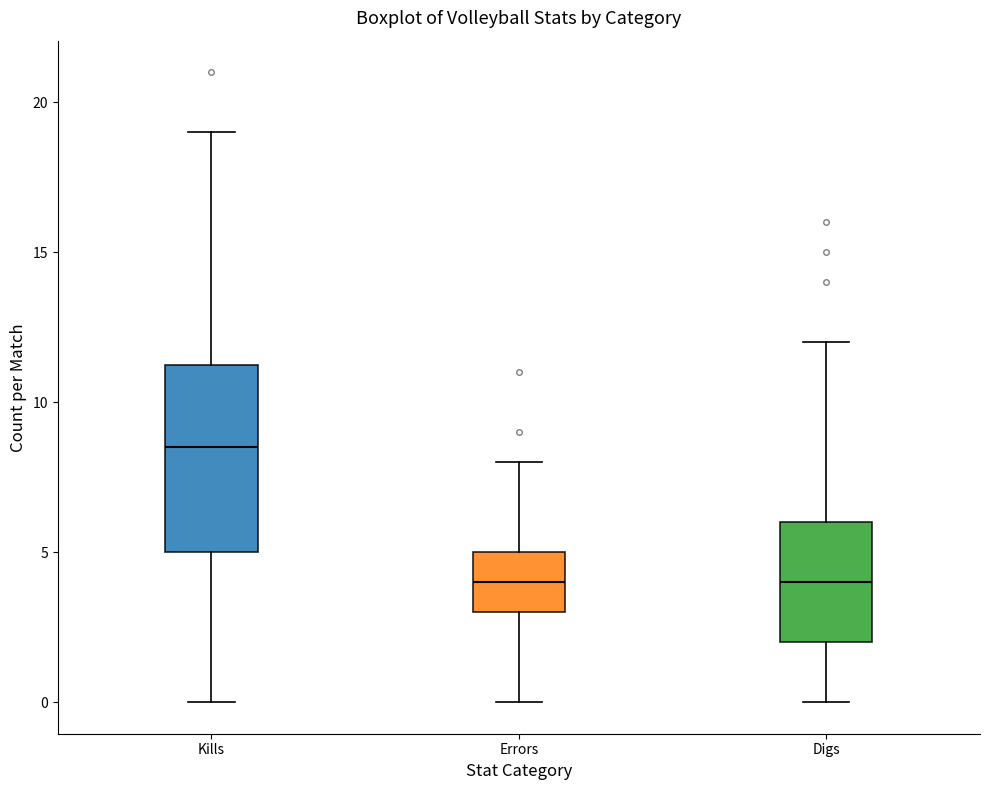

Reading left to right, transcribe this box plot: for each box, give where its median line is, the range the box spans, and where its two whiskers end, as read against the y-axis. The values are not printed on the chart, so give them approximately, as read against the axis.

Kills: median 8.5, box 5.0 to 11.5, whiskers 0.0 to 19.0
Errors: median 4.0, box 3.0 to 5.0, whiskers 0.0 to 8.0
Digs: median 4.0, box 2.0 to 6.0, whiskers 0.0 to 12.0